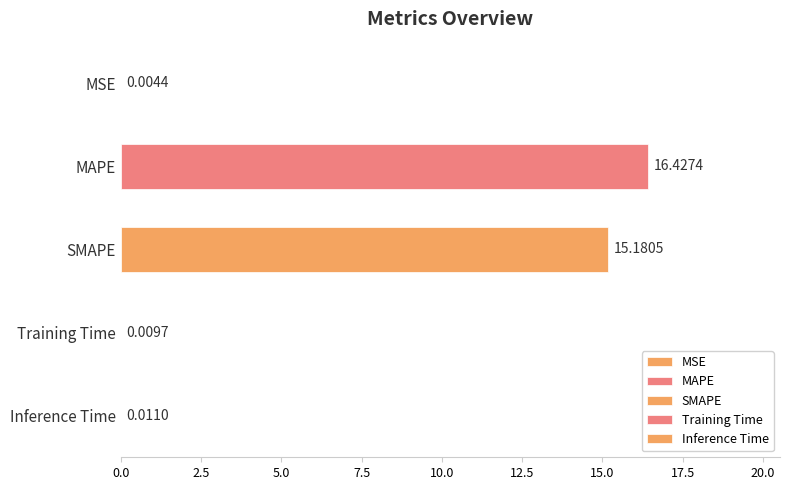

What is the sum of the values at MAPE and Training Time?

16.4